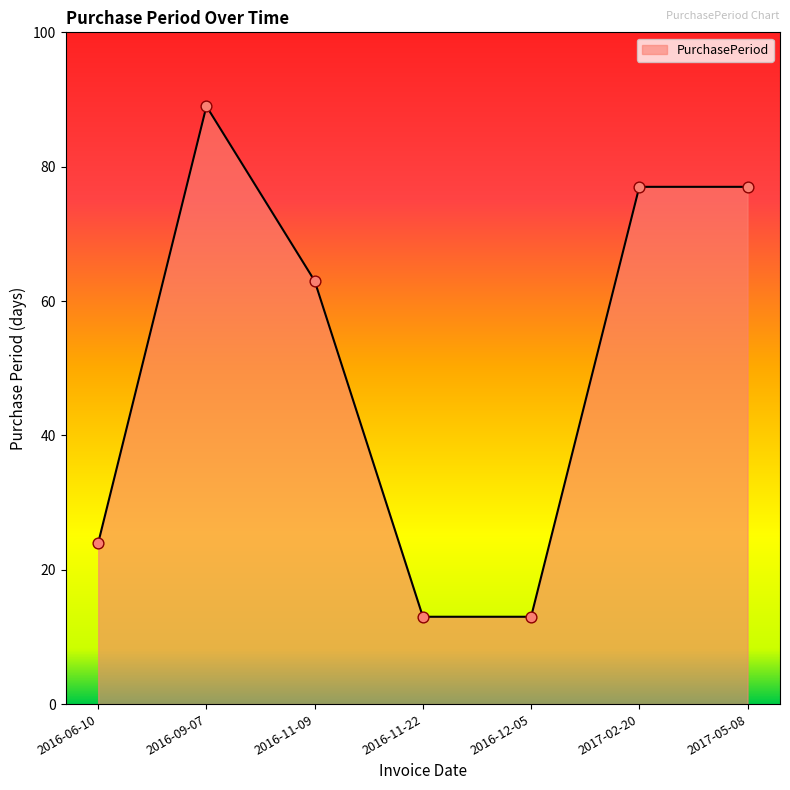

What is the ratio of the value at 2017-05-08 to the value at 2016-12-05?

5.9